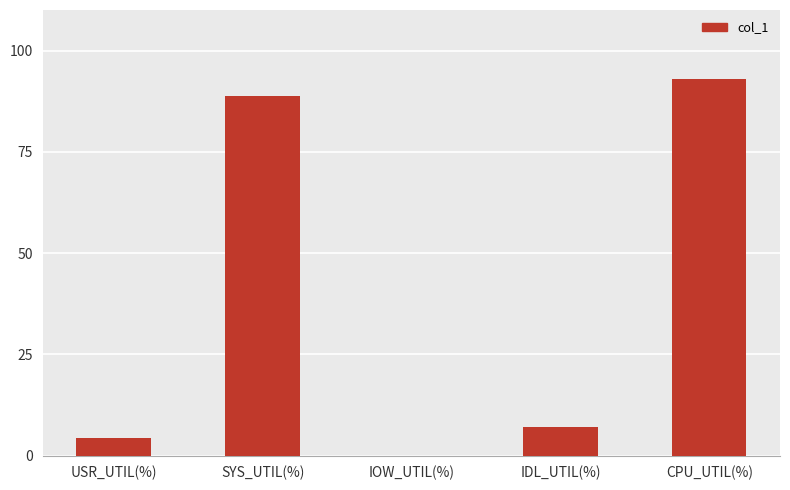

What is the sum of all values?

193.0